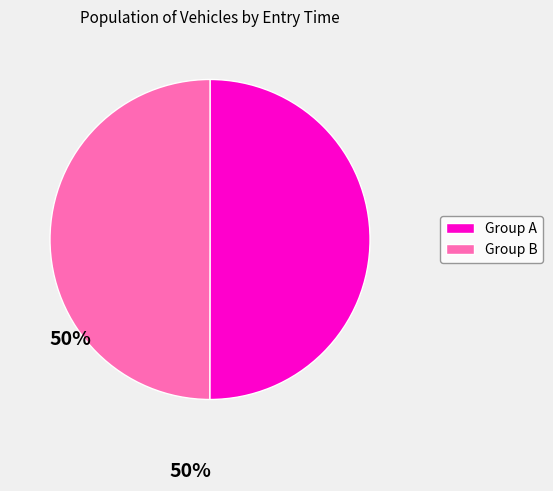

Approximately how many times larger is the value at Group B compared to Group A?

1.0